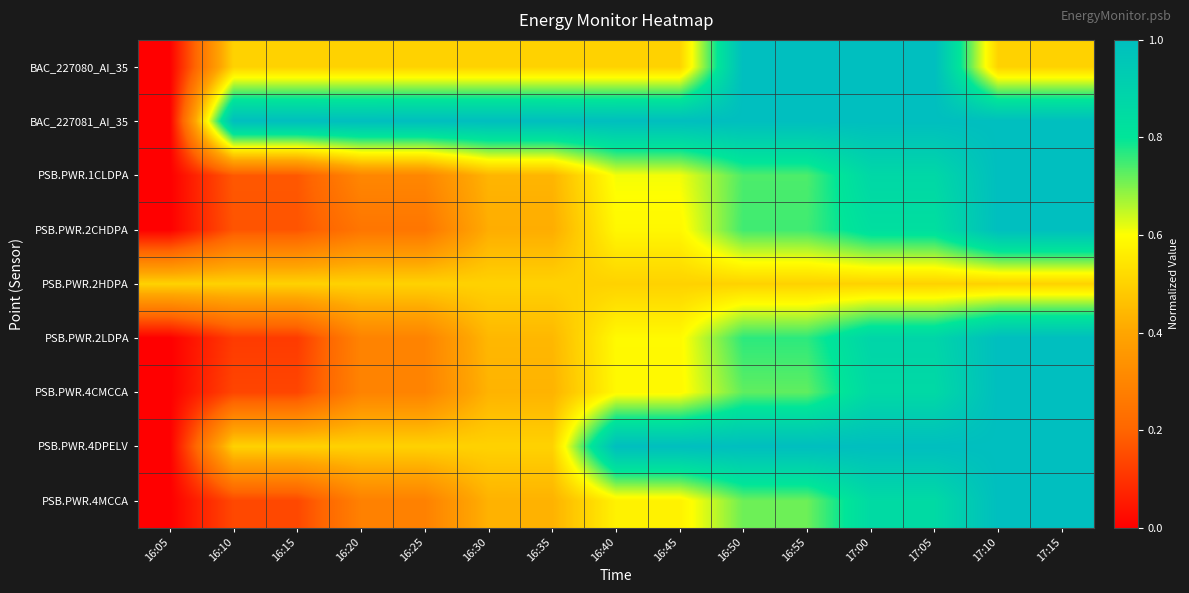

Reading right to left, extract all data points from this chart.

BAC_227080_AI_35: 17:15=0.5	17:10=0.5	17:05=1.0	17:00=1.0	16:55=1.0	16:50=1.0	16:45=0.5	16:40=0.5	16:35=0.5	16:30=0.5	16:25=0.5	16:20=0.5	16:15=0.5	16:10=0.5	16:05=0.0
BAC_227081_AI_35: 17:15=1.0	17:10=1.0	17:05=1.0	17:00=1.0	16:55=1.0	16:50=1.0	16:45=1.0	16:40=1.0	16:35=1.0	16:30=1.0	16:25=1.0	16:20=1.0	16:15=1.0	16:10=1.0	16:05=0.0
PSB.PWR.1CLDPA: 17:15=1.0	17:10=1.0	17:05=0.9	17:00=0.9	16:55=0.7	16:50=0.7	16:45=0.6	16:40=0.6	16:35=0.4	16:30=0.4	16:25=0.3	16:20=0.3	16:15=0.2	16:10=0.2	16:05=0.0
PSB.PWR.2CHDPA: 17:15=1.0	17:10=1.0	17:05=0.8	17:00=0.8	16:55=0.8	16:50=0.8	16:45=0.6	16:40=0.6	16:35=0.4	16:30=0.4	16:25=0.2	16:20=0.2	16:15=0.2	16:10=0.2	16:05=0.0
PSB.PWR.2HDPA: 17:15=0.5	17:10=0.5	17:05=0.5	17:00=0.5	16:55=0.5	16:50=0.5	16:45=0.5	16:40=0.5	16:35=0.5	16:30=0.5	16:25=0.5	16:20=0.5	16:15=0.5	16:10=0.5	16:05=0.5
PSB.PWR.2LDPA: 17:15=1.0	17:10=1.0	17:05=0.9	17:00=0.9	16:55=0.8	16:50=0.8	16:45=0.6	16:40=0.6	16:35=0.4	16:30=0.4	16:25=0.3	16:20=0.3	16:15=0.1	16:10=0.1	16:05=0.0
PSB.PWR.4CMCCA: 17:15=1.0	17:10=1.0	17:05=0.9	17:00=0.9	16:55=0.7	16:50=0.7	16:45=0.6	16:40=0.6	16:35=0.4	16:30=0.4	16:25=0.3	16:20=0.3	16:15=0.1	16:10=0.1	16:05=0.0
PSB.PWR.4DPELV: 17:15=1.0	17:10=1.0	17:05=1.0	17:00=1.0	16:55=1.0	16:50=1.0	16:45=1.0	16:40=1.0	16:35=0.5	16:30=0.5	16:25=0.5	16:20=0.5	16:15=0.5	16:10=0.5	16:05=0.0
PSB.PWR.4MCCA: 17:15=1.0	17:10=1.0	17:05=0.9	17:00=0.9	16:55=0.7	16:50=0.7	16:45=0.6	16:40=0.6	16:35=0.4	16:30=0.4	16:25=0.3	16:20=0.3	16:15=0.1	16:10=0.1	16:05=0.0